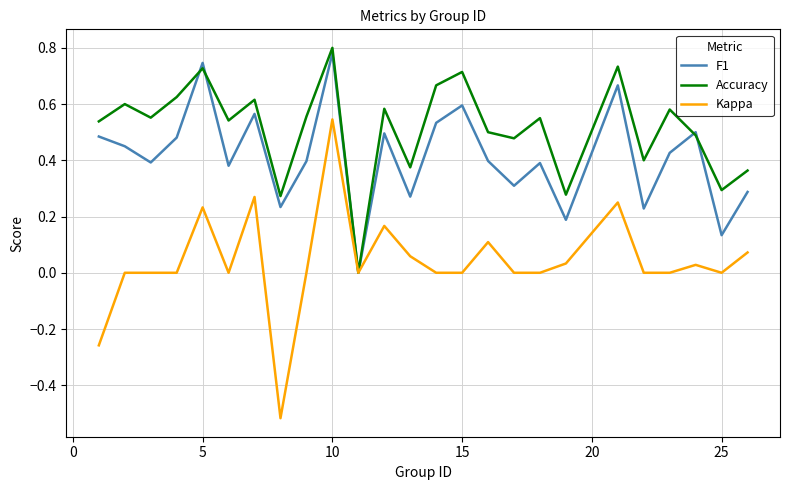

Which series has the largest range (max minus min)?

Kappa